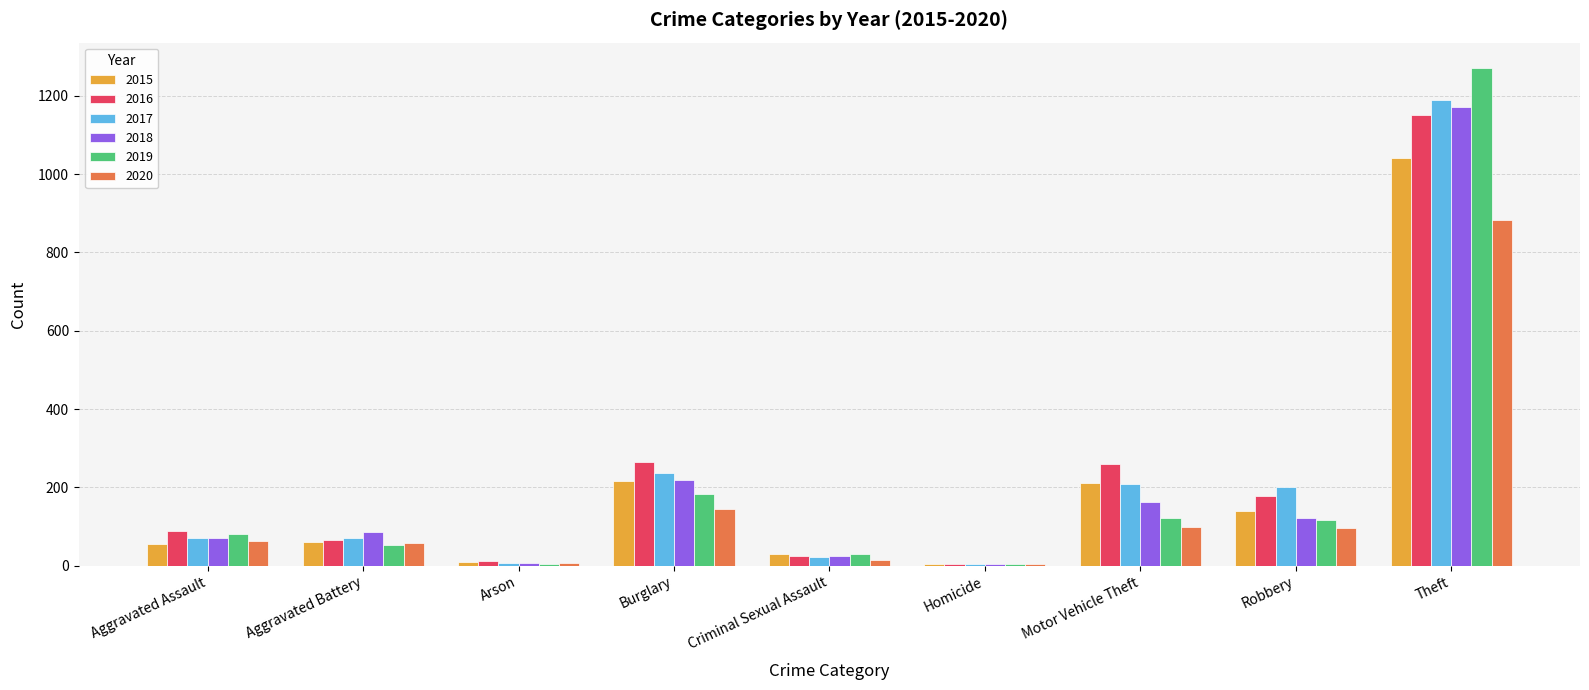

Is the value of 2015 at Aggravated Battery greater than the value of 2017 at Robbery?

No